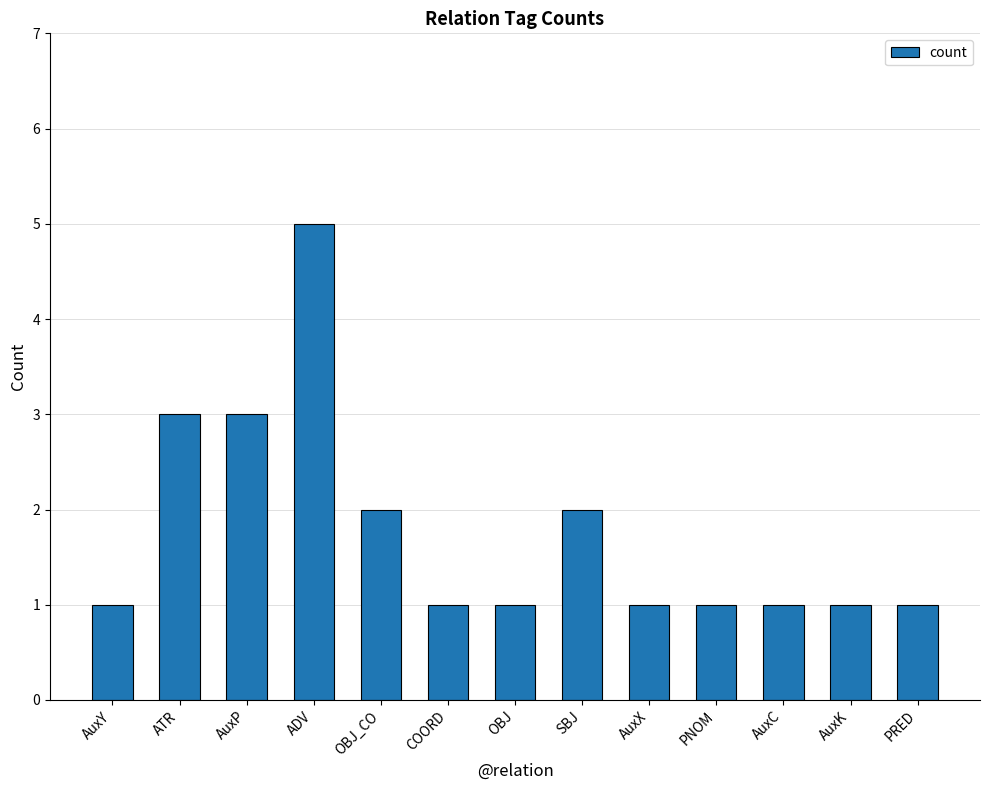

What is the difference between the values at AuxY and ATR?

2